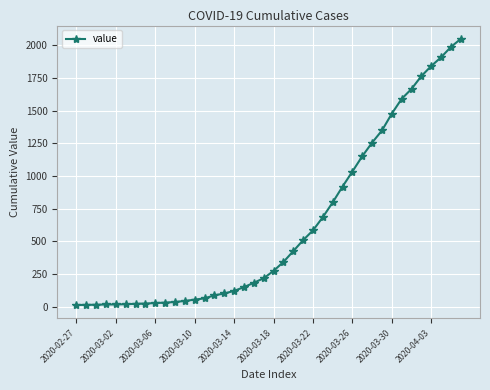

What is the sum of all values?

24864